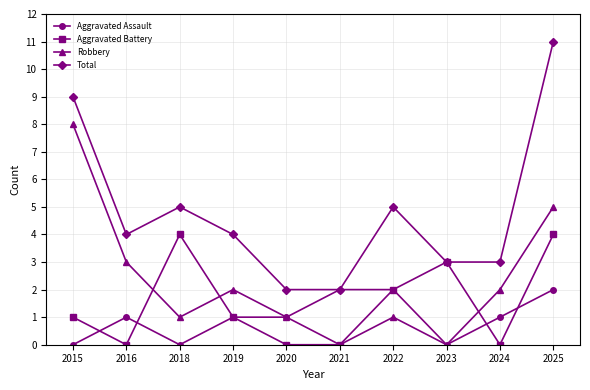

What are all the series names shown in the legend?

Aggravated Assault, Aggravated Battery, Robbery, Total